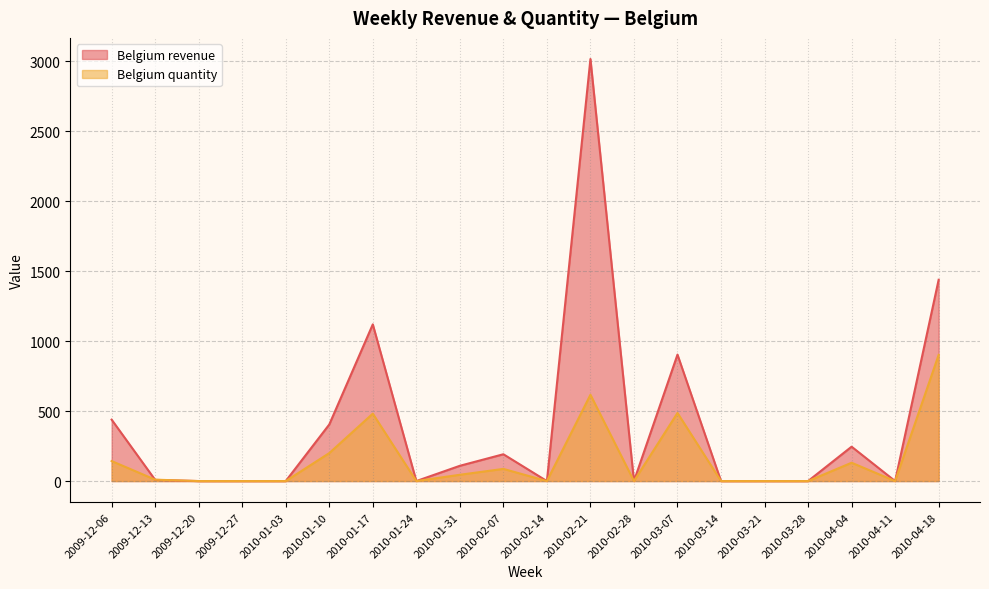

What is the label of the 12th point from the right?

2010-01-31